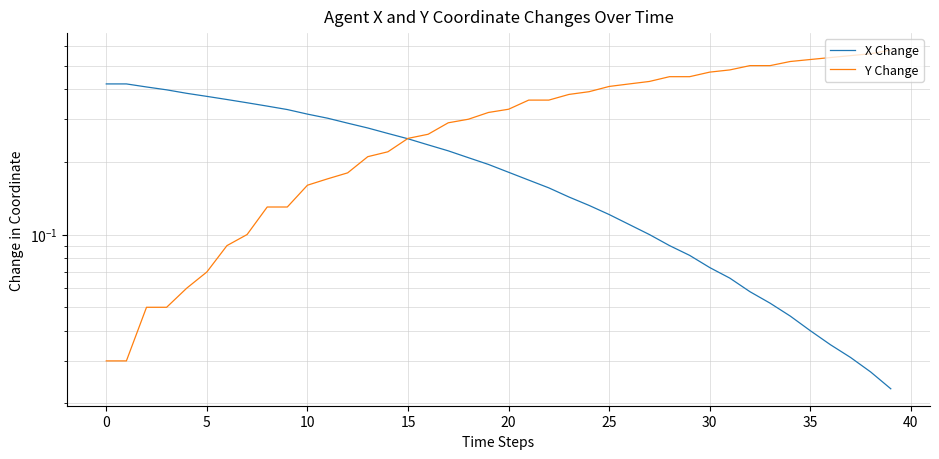

List the series in order of their peak value, lowest first.

X Change, Y Change